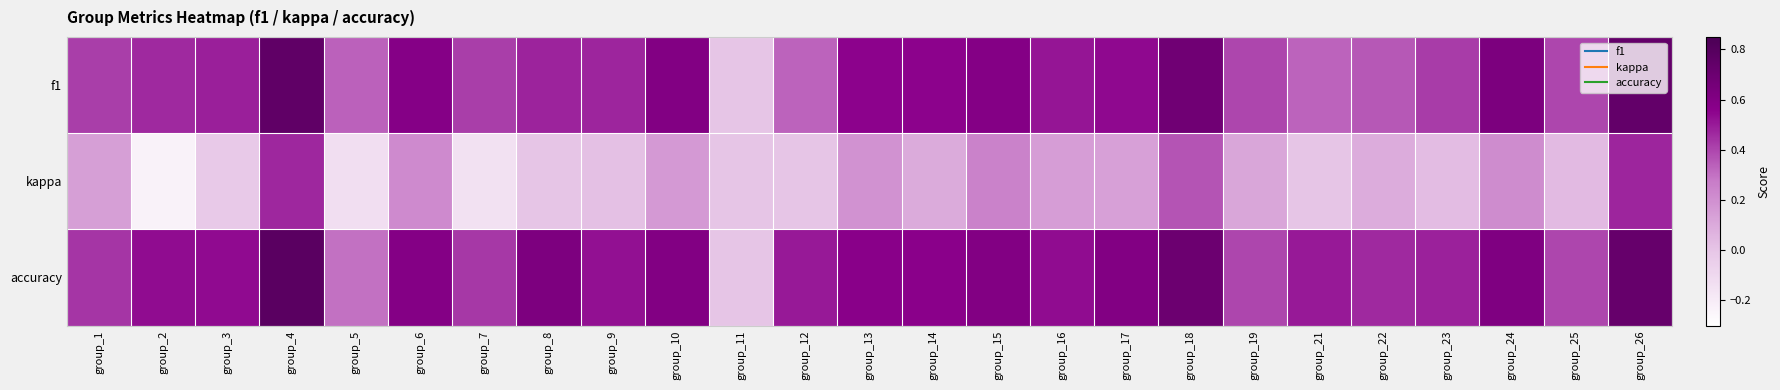

Between group_14 and group_24, which series saw the biggest shift?

kappa